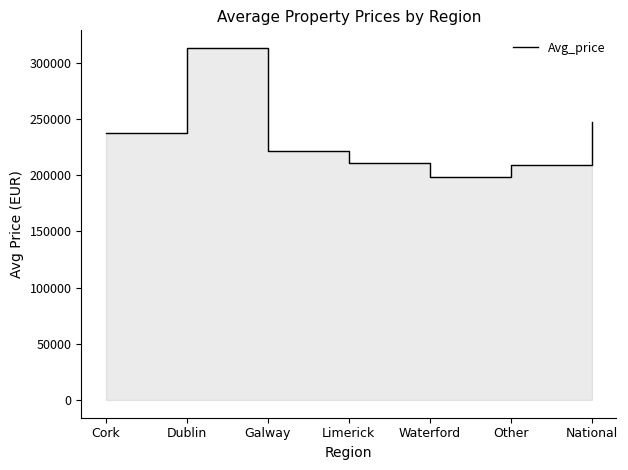

What is the sum of the values at National and Cork?

483931